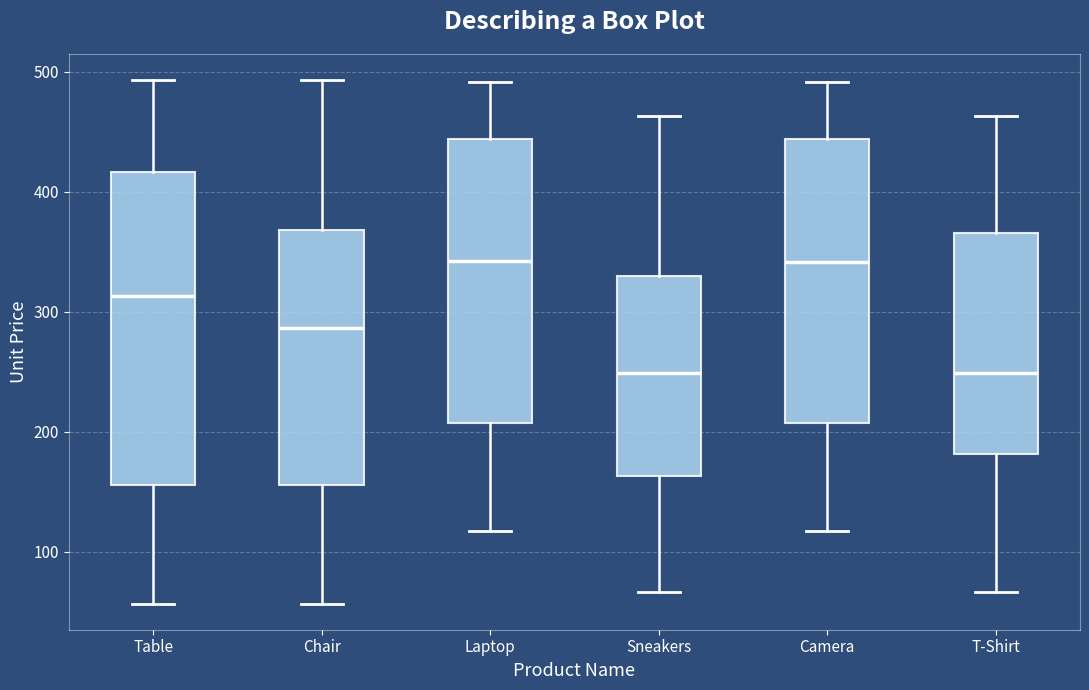

Comparing the boxes themselves (not the whiskers), which one is the tallest?

Table